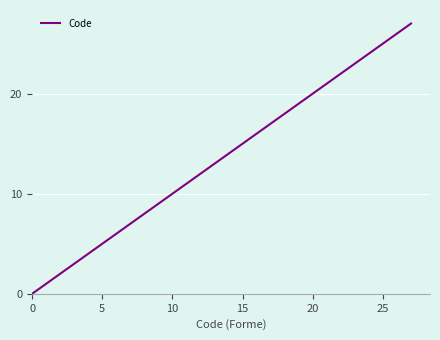

Does the chart have visible grid lines?

Yes